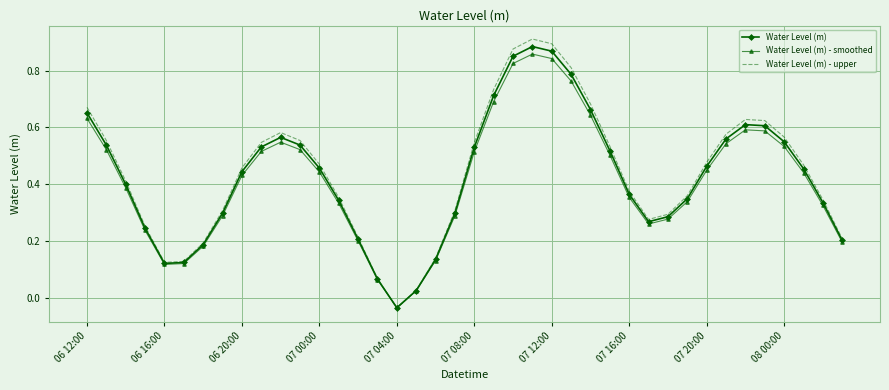

Which series has the widest spread of values?

Water Level (m) - upper